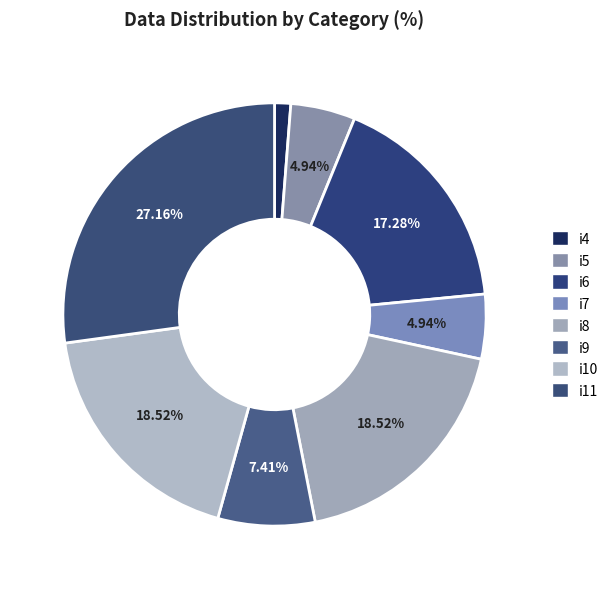

What percentage do i5 and i6 together represent?

22.2%